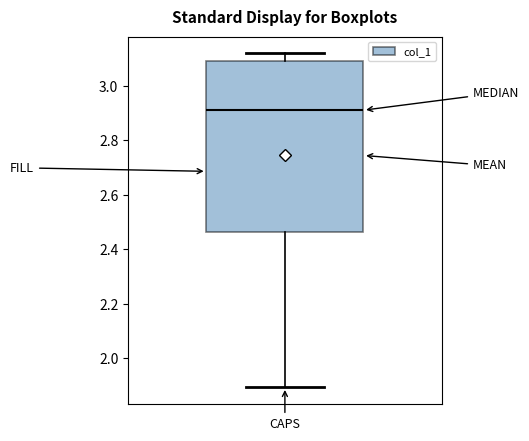

Transcribe this box plot: give where the median line is, the range the box spans, and where the two whiskers end, as read against the y-axis. The values are not printed on the chart, so give them approximately, as read against the axis.

median 2.92, box 2.46 to 3.10, whiskers 1.90 to 3.12